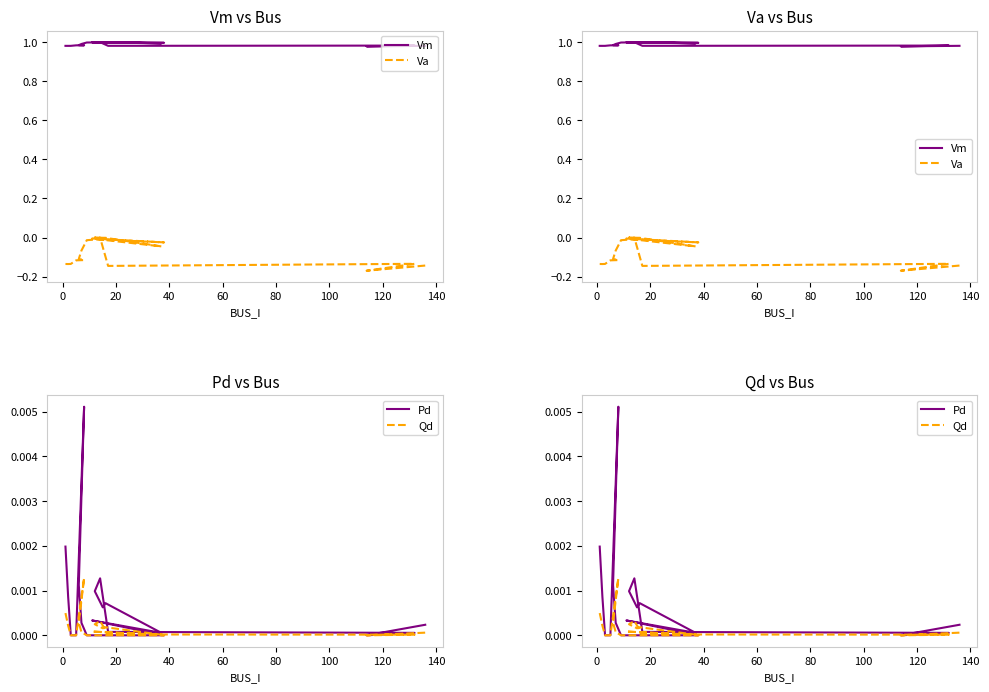

In Qd, how many points are lower than both neighbors (excluding endpoints)?

3